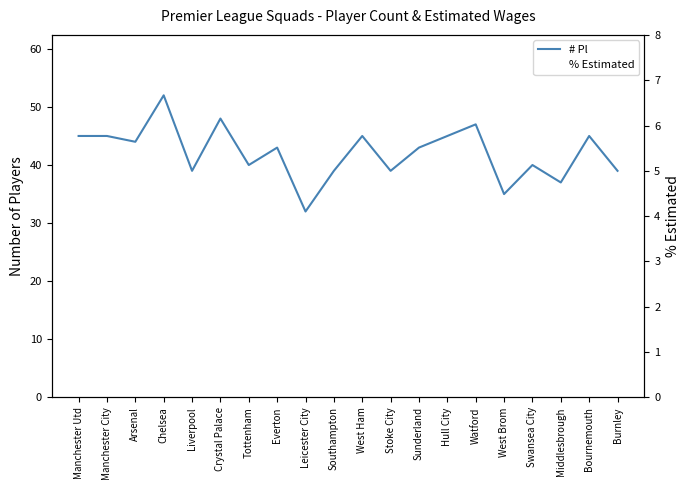

Which series has the widest spread of values?

# Pl